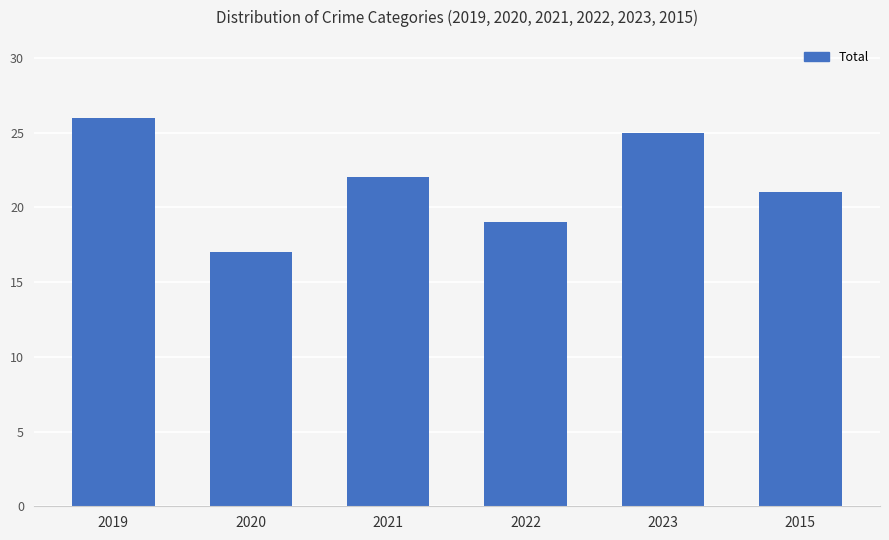

What position from the right is 2022?

3